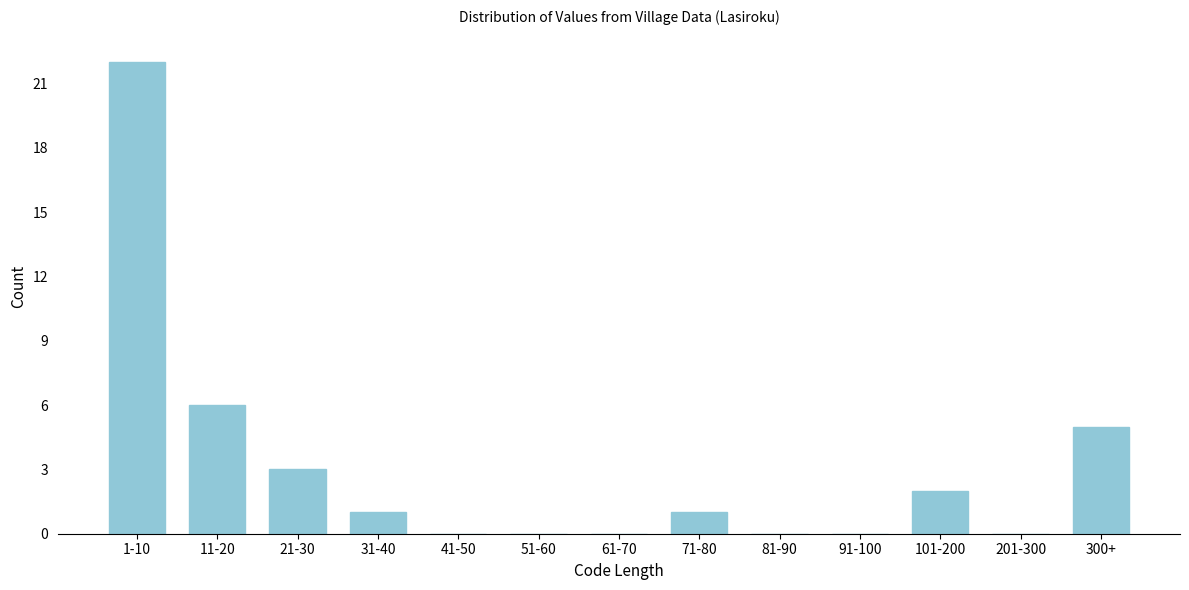

Reading right to left, what are all the values shown in this chart?

300+=5	201-300=0	101-200=2	91-100=0	81-90=0	71-80=1	61-70=0	51-60=0	41-50=0	31-40=1	21-30=3	11-20=6	1-10=22